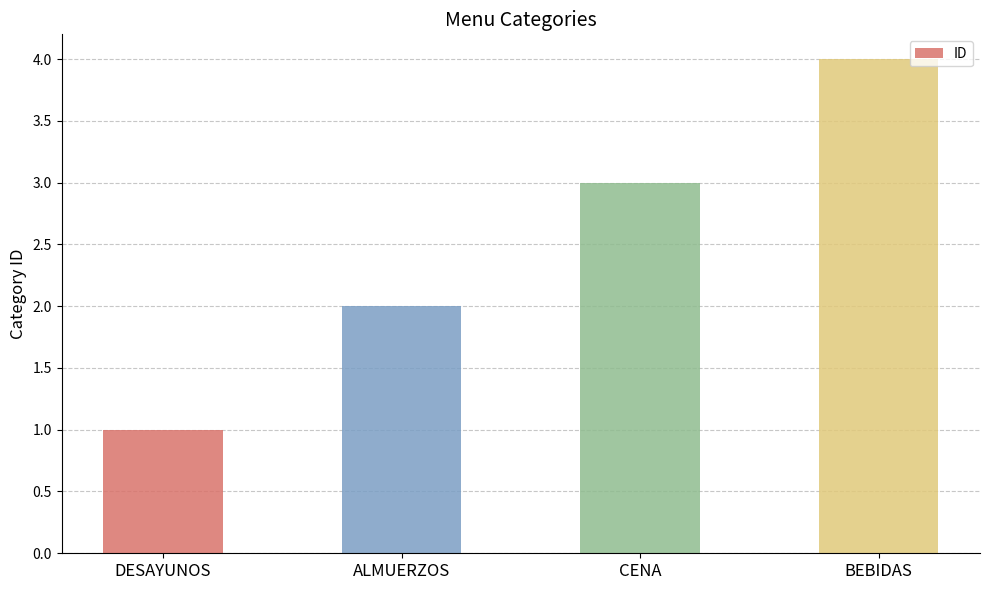

How many categories are shown in the chart?

4